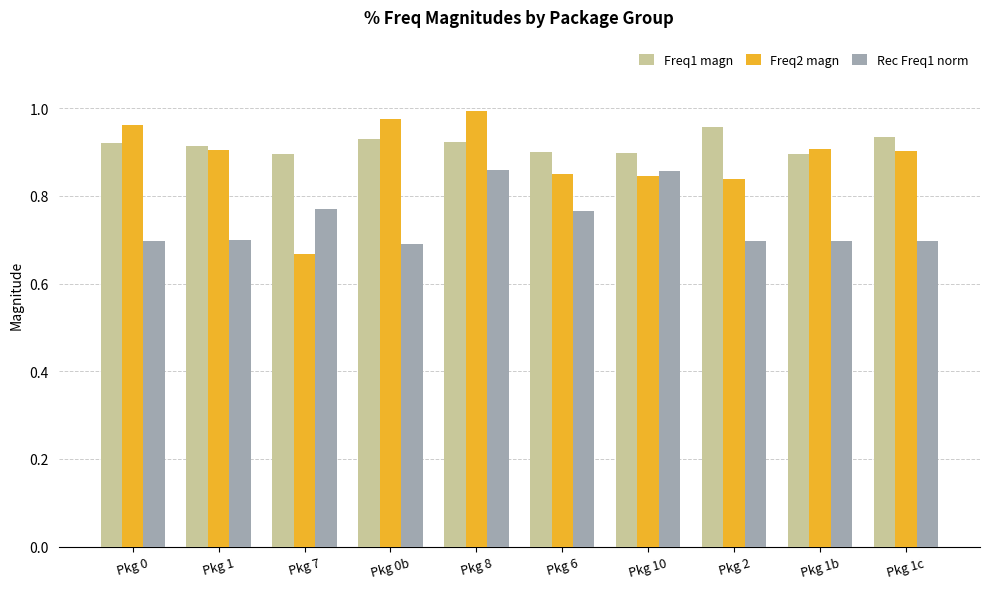

List the series in order of their overall mean, lowest first.

Rec Freq1 norm, Freq2 magn, Freq1 magn